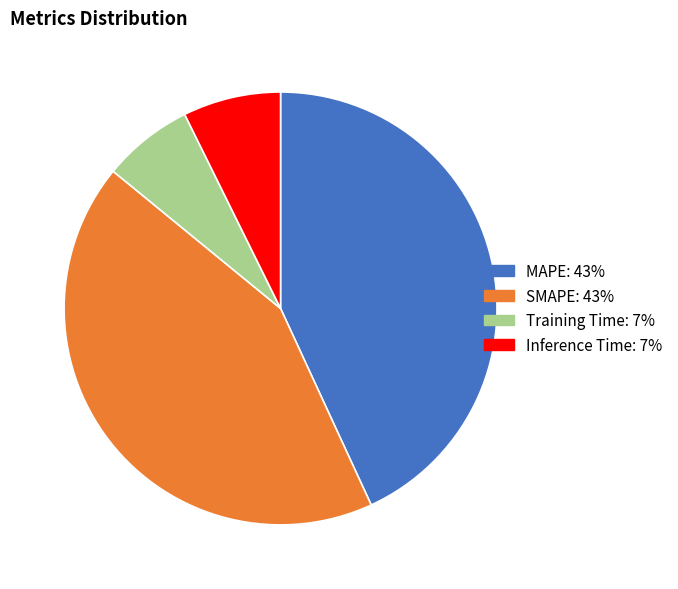

What is the smallest slice in the pie chart?

Training Time